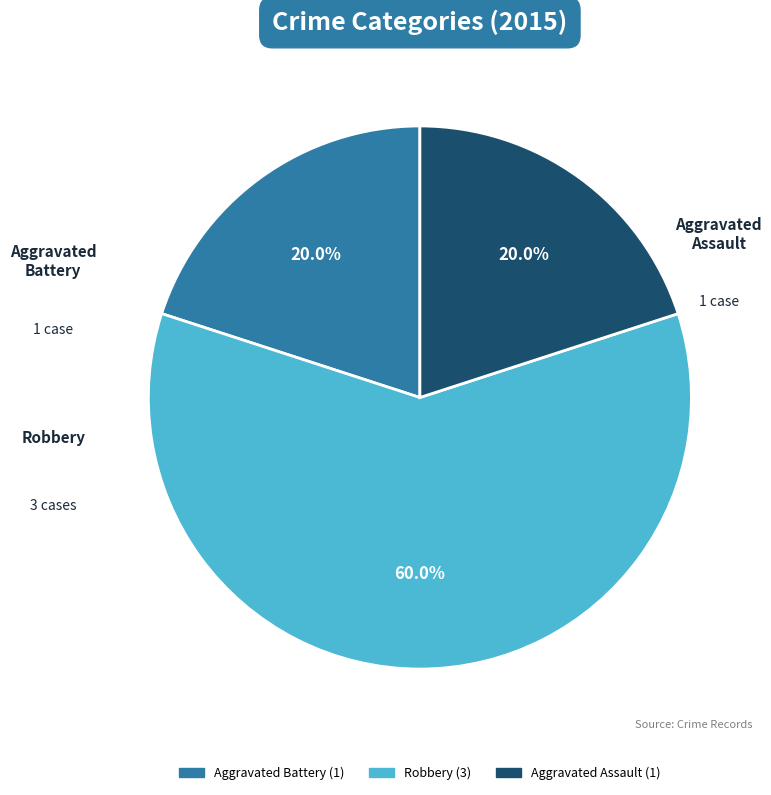

What is the ratio of the value at Aggravated Assault to the value at Aggravated Battery?

1.0